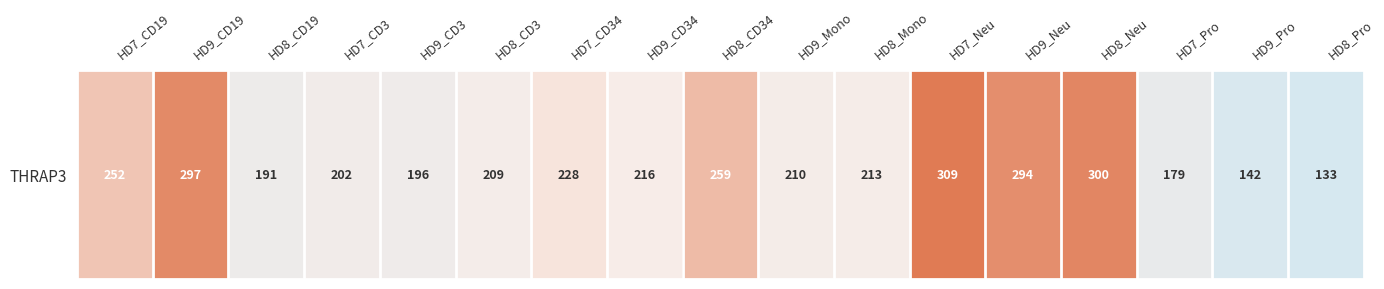

Reading left to right, transcribe all the data shown in this chart.

HD7_CD19=251.6	HD9_CD19=296.9	HD8_CD19=191.0	HD7_CD3=201.7	HD9_CD3=196.3	HD8_CD3=208.8	HD7_CD34=227.7	HD9_CD34=216.2	HD8_CD34=259.1	HD9_Mono=210.2	HD8_Mono=213.3	HD7_Neu=309.2	HD9_Neu=293.6	HD8_Neu=299.7	HD7_Pro=178.9	HD9_Pro=141.8	HD8_Pro=132.8